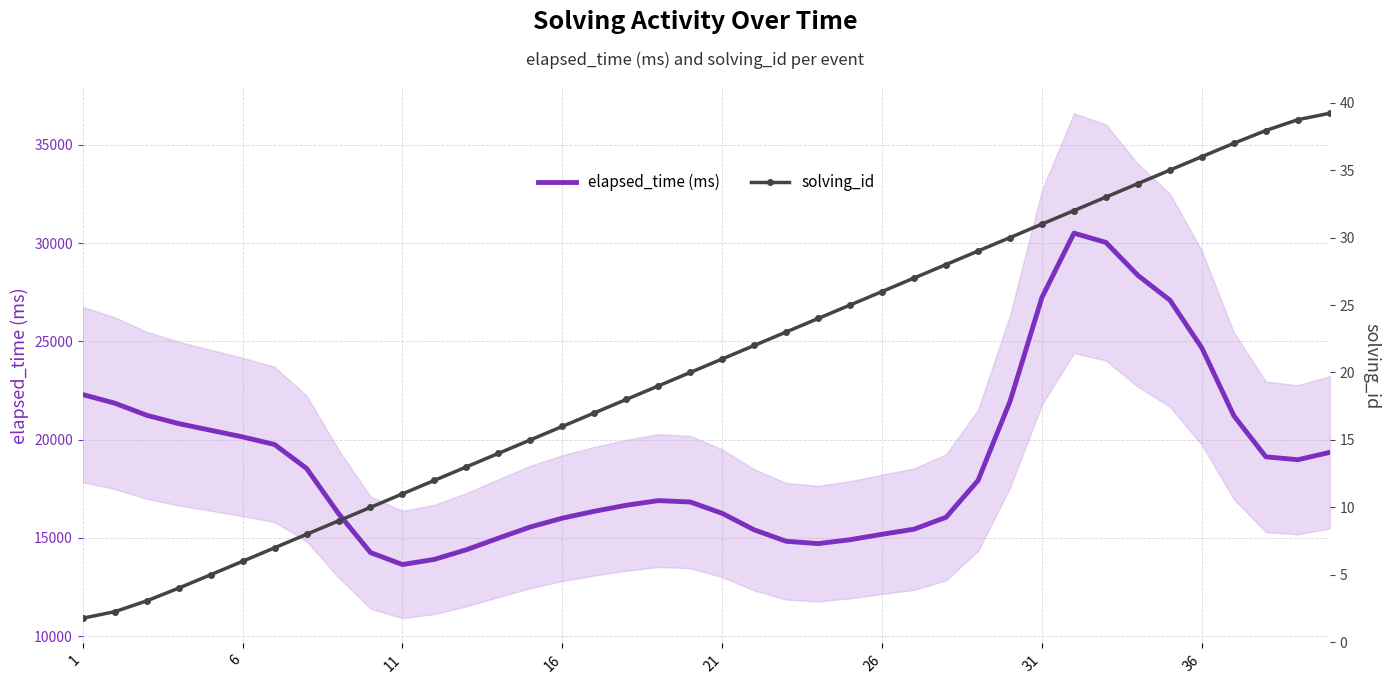

What are all the series names shown in the legend?

elapsed_time (ms), solving_id